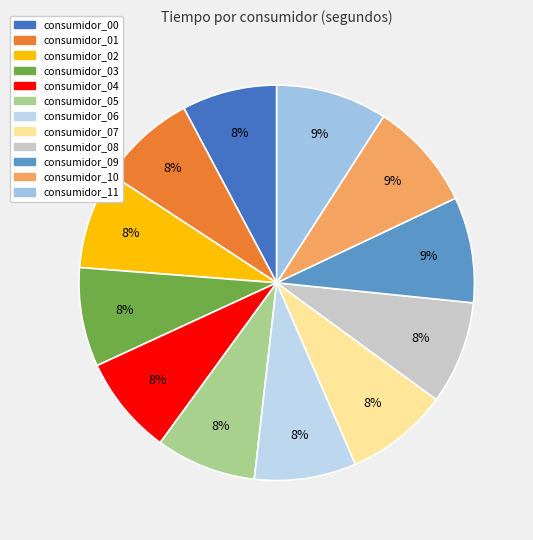

How many slices are in this pie chart?

12